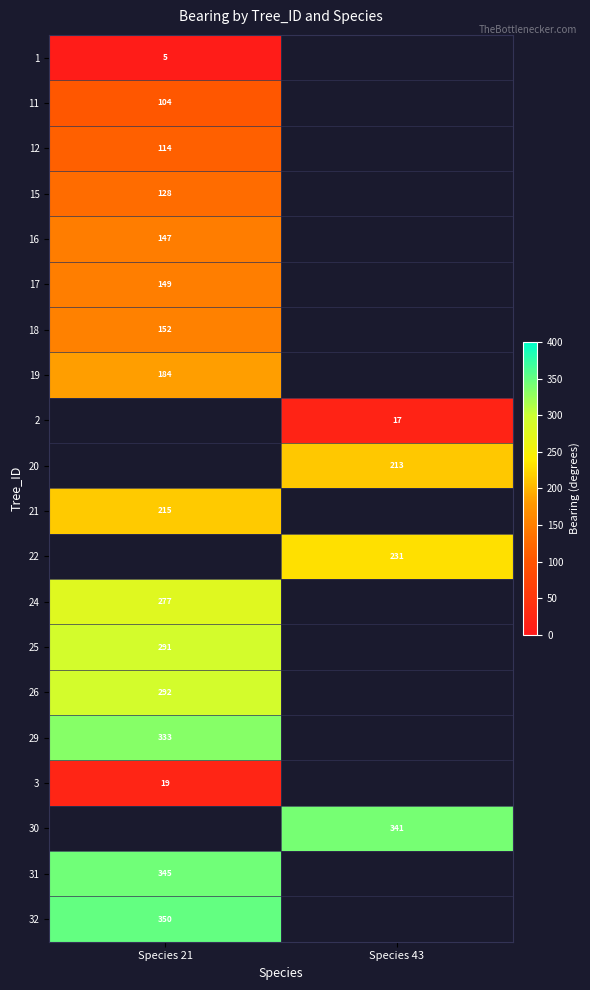

True or false: 18 has a value of 270 at Species 21.

False